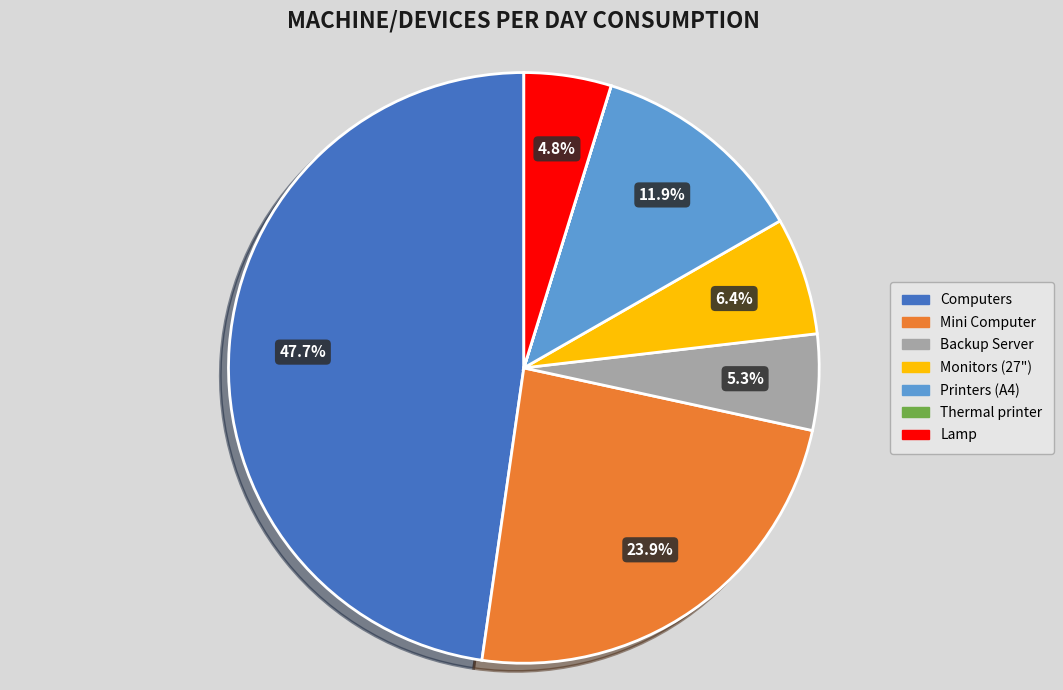

Which category has the biggest portion of the pie?

Computers